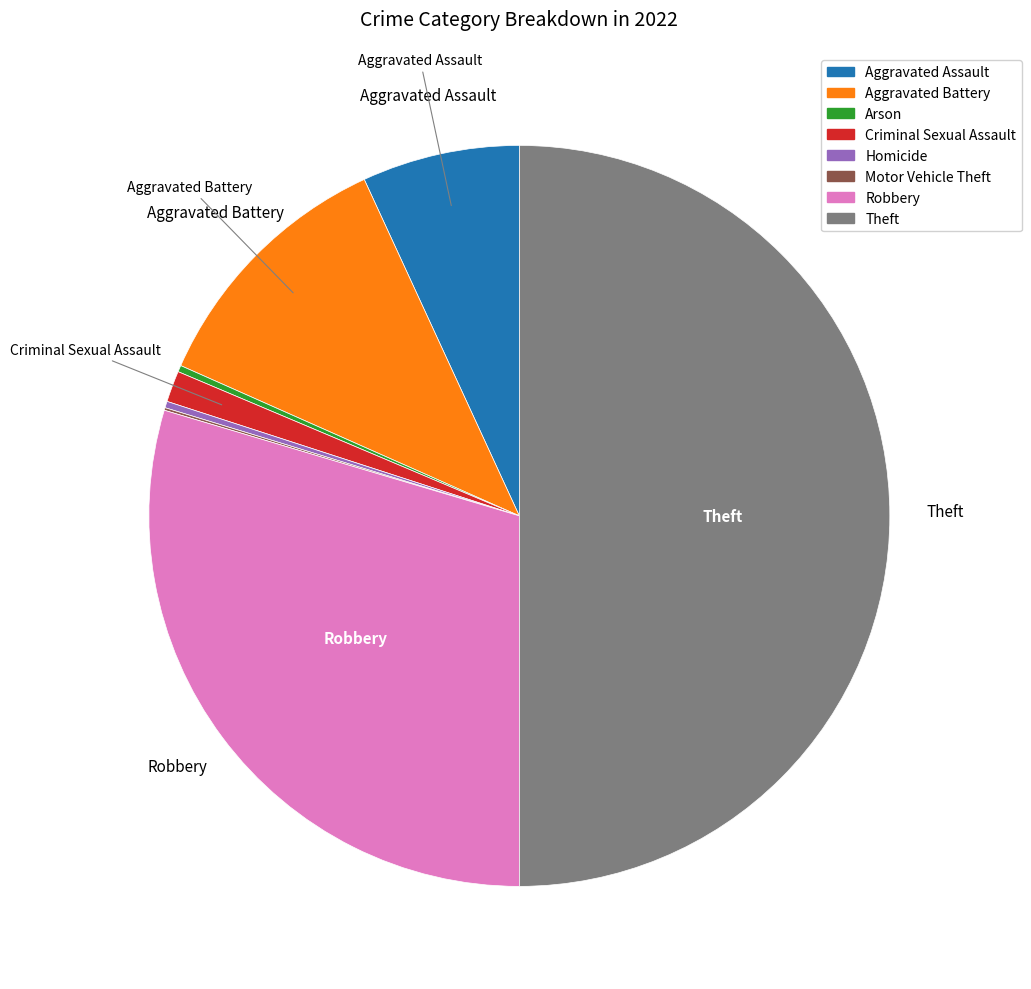

Is Arson the majority of the pie?

No